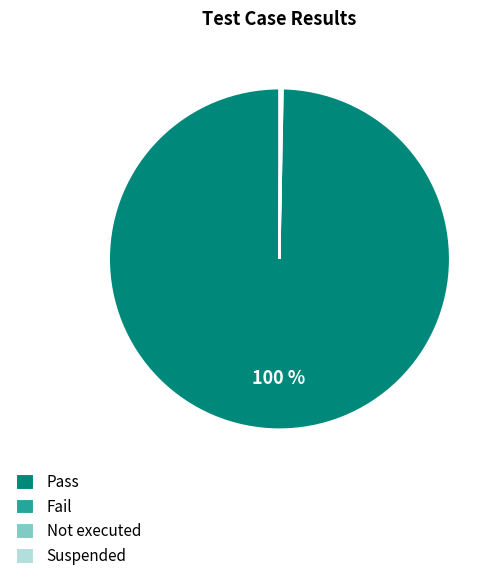

Which category accounts for the majority?

Pass